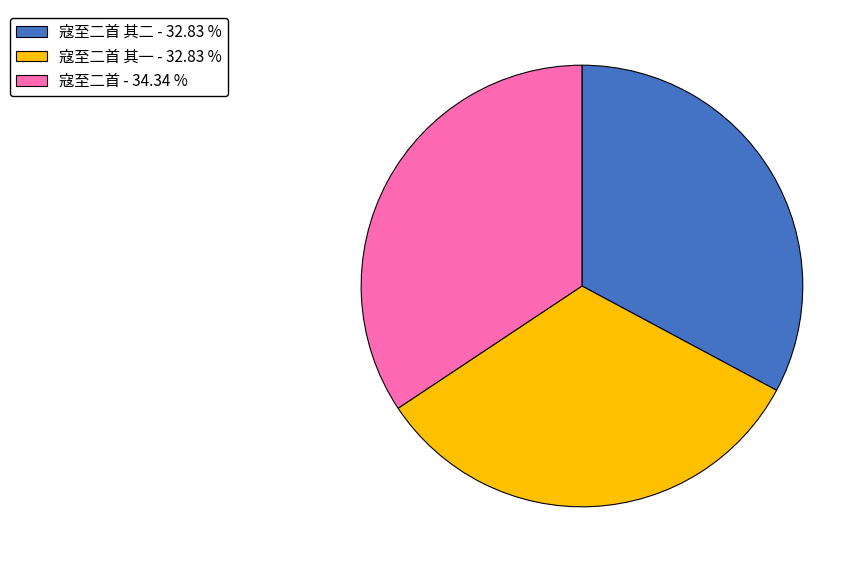

What is the largest slice in the pie chart?

寇至二首 - 34.34 %